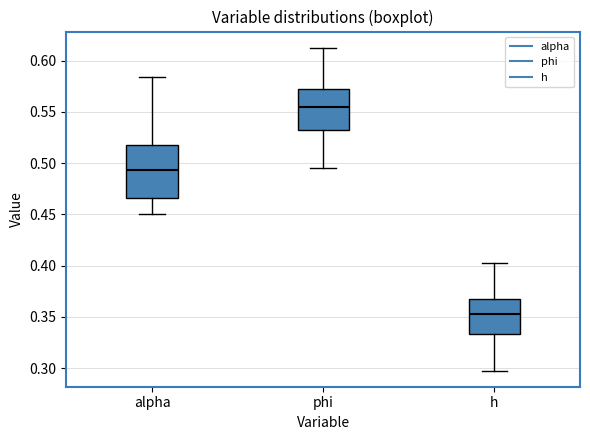

Which box's median line is the highest?

phi